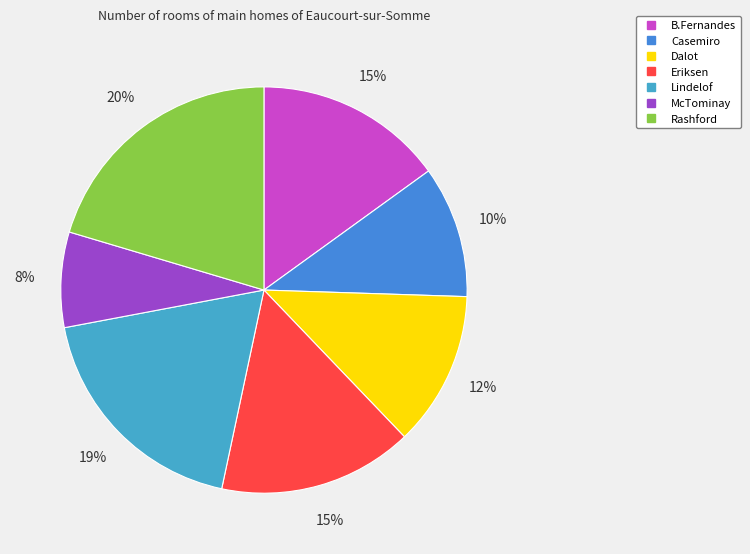

How many slices are in this pie chart?

7